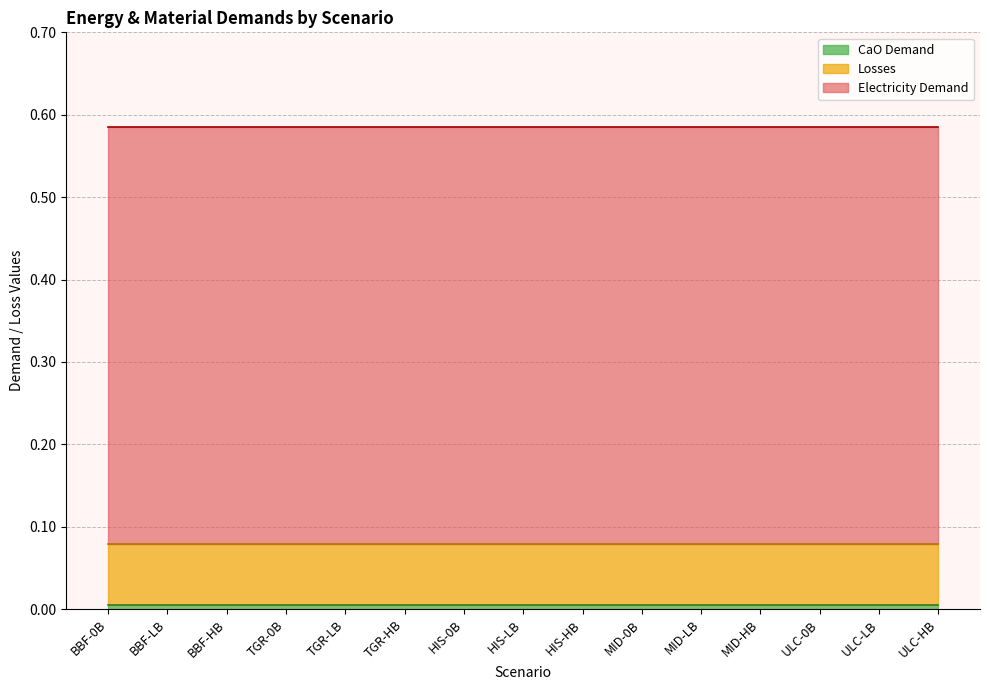

What are all the series names shown in the legend?

Electricity Demand, Losses, CaO Demand